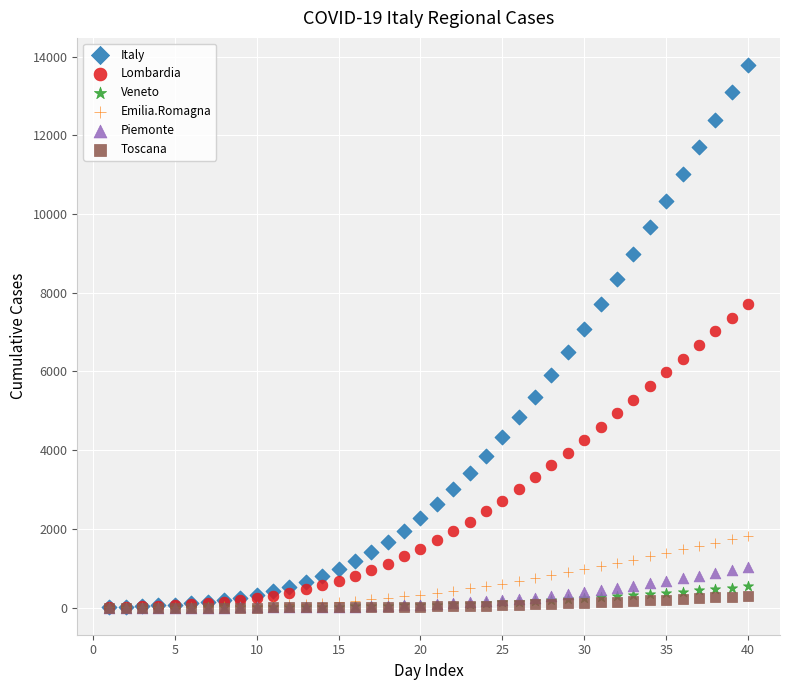

Which series has the largest Y range (max minus min)?

Italy